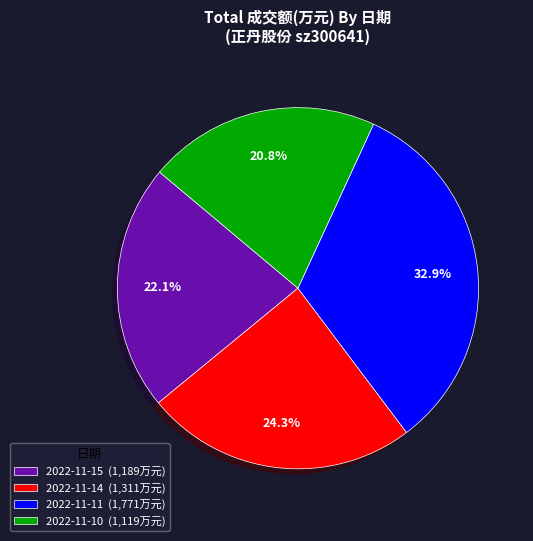

Which has a higher value, 2022-11-10 (1,119万元) or 2022-11-11 (1,771万元)?

2022-11-11 (1,771万元)